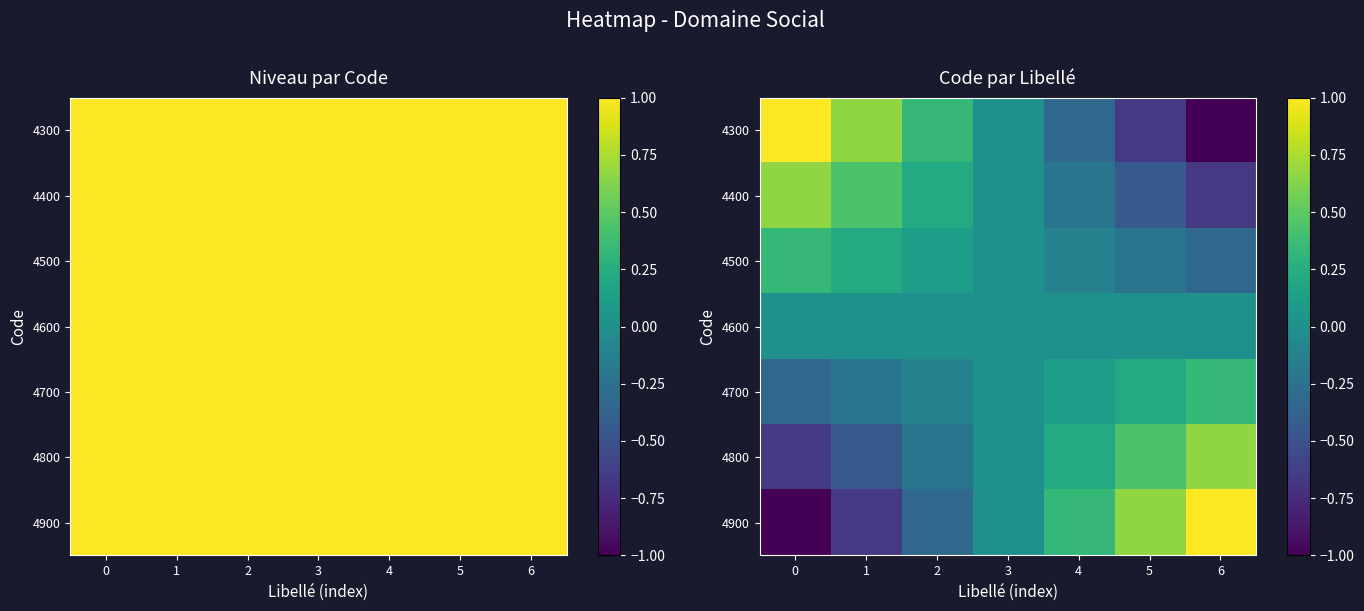

At which label does 4800 reach its peak?

6